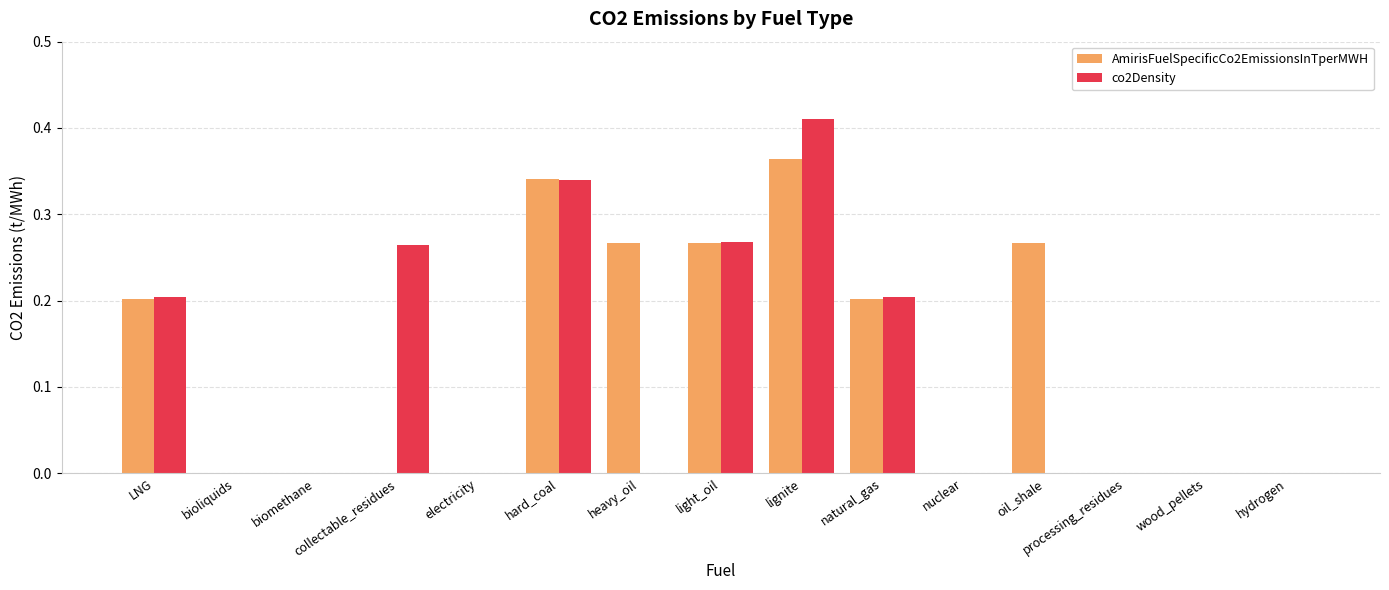

Which category has the highest value in the co2Density series?

lignite